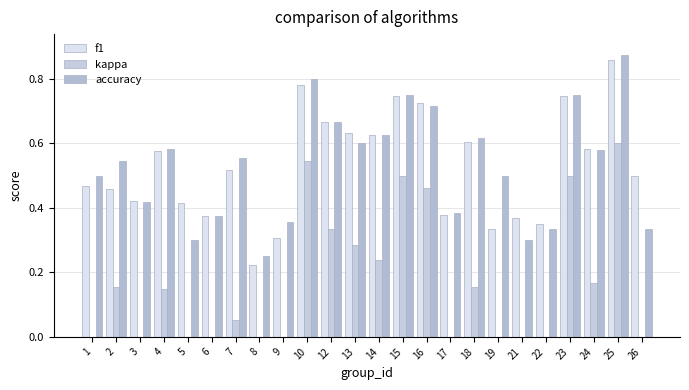

Rank the series by their maximum value, from lowest to highest.

kappa, f1, accuracy